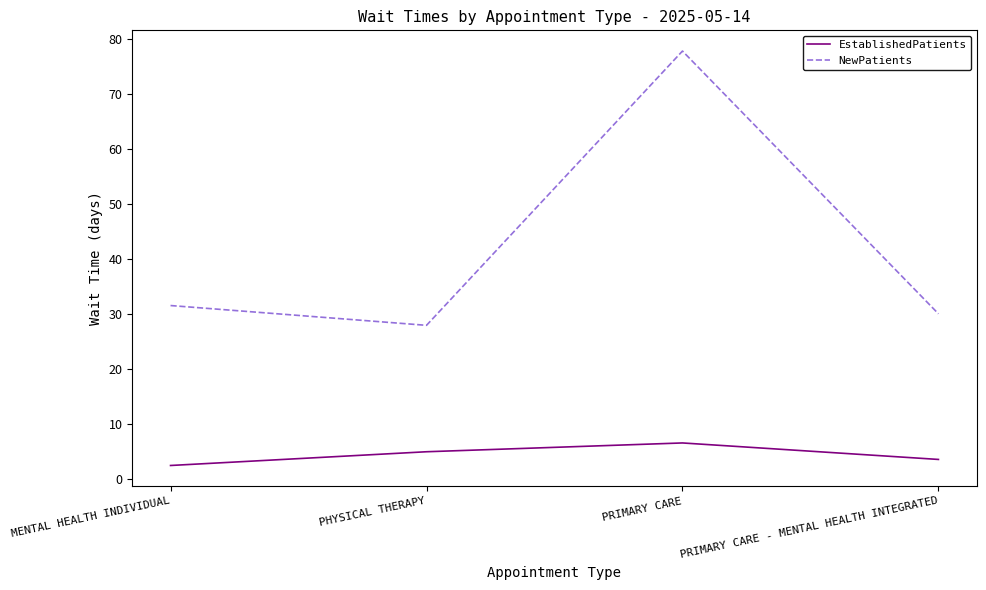

Where is the first local minimum for NewPatients?

PHYSICAL THERAPY